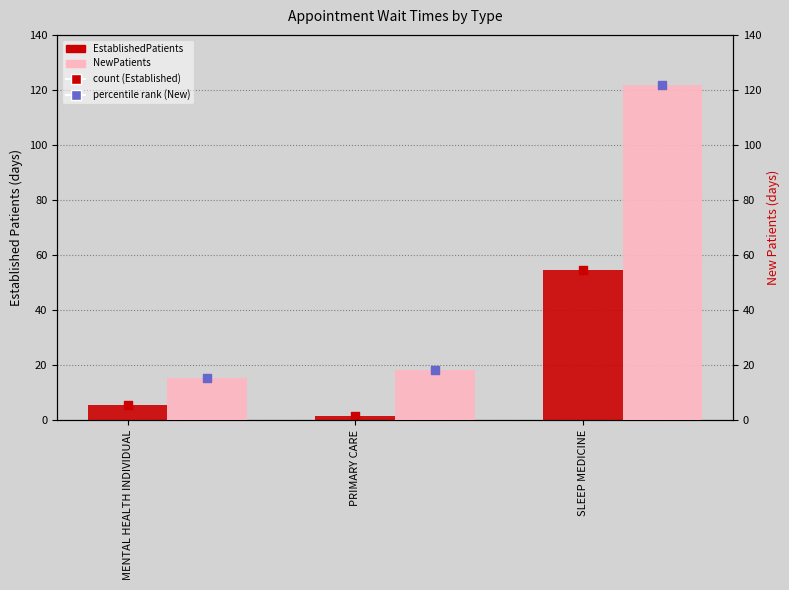

What is the total value across all series at PRIMARY CARE?

39.8